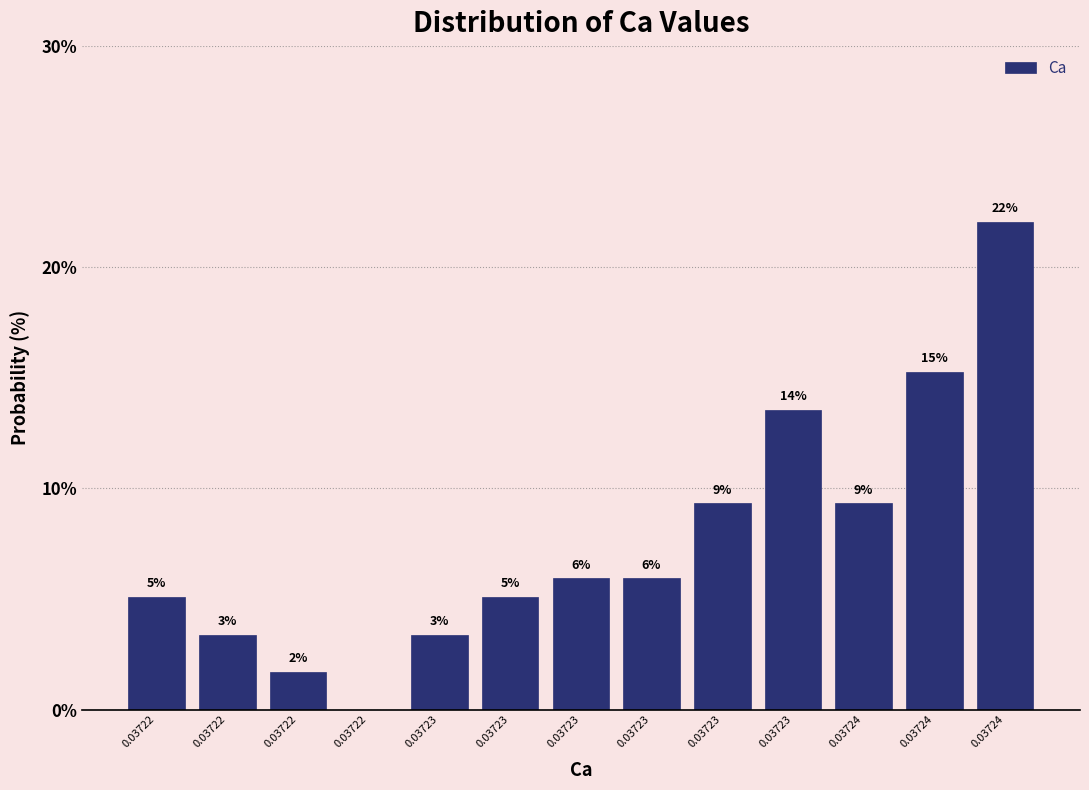

Are the bars horizontal?

No